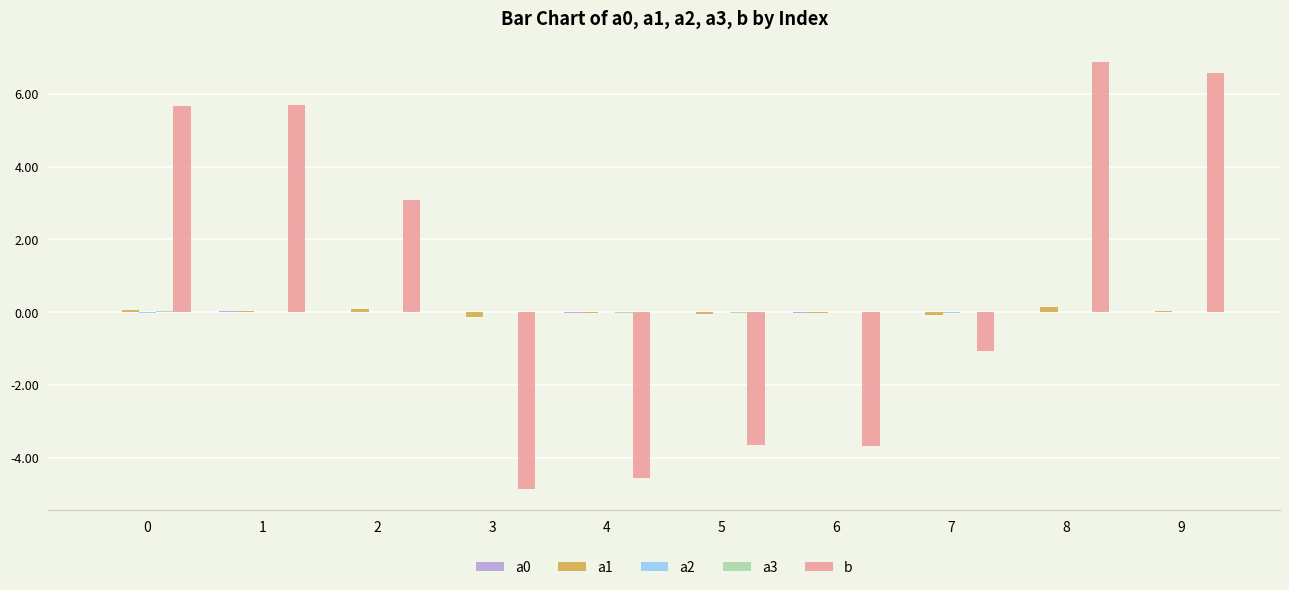

Between 1 and 8, which series saw the biggest shift?

b